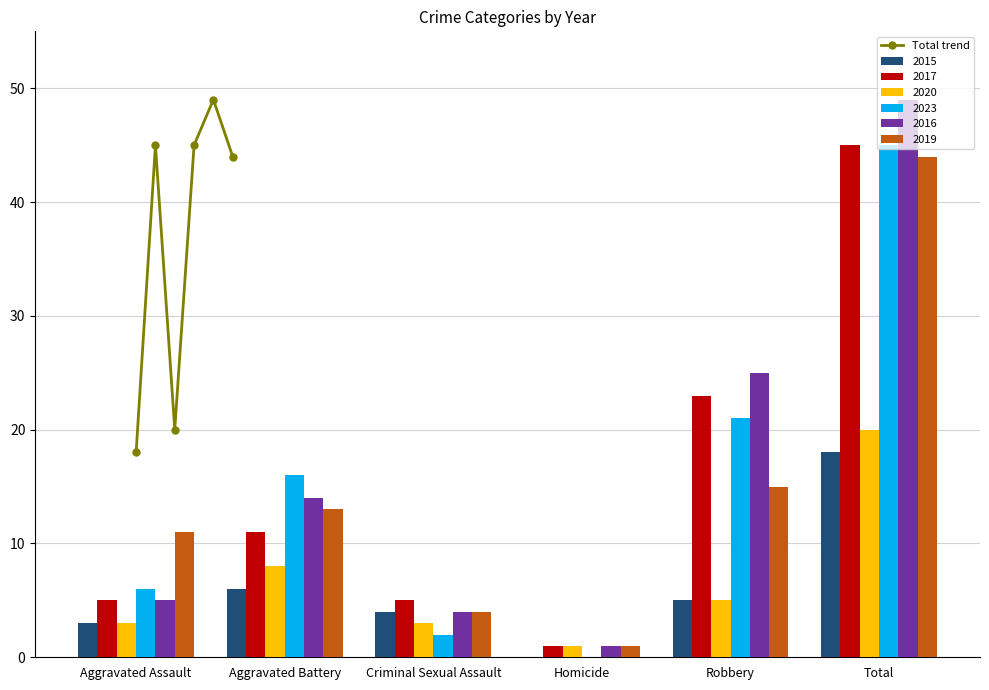

Are the bars grouped side by side (vs. stacked)?

No